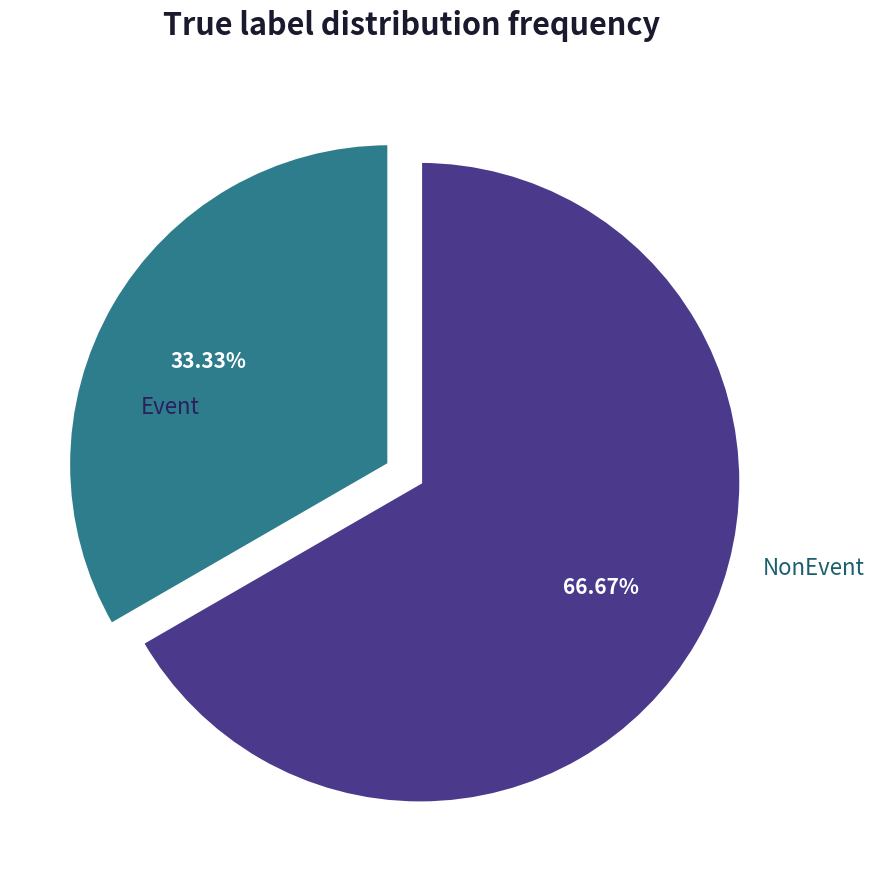

Combined, do Event and NonEvent account for over 50%?

Yes